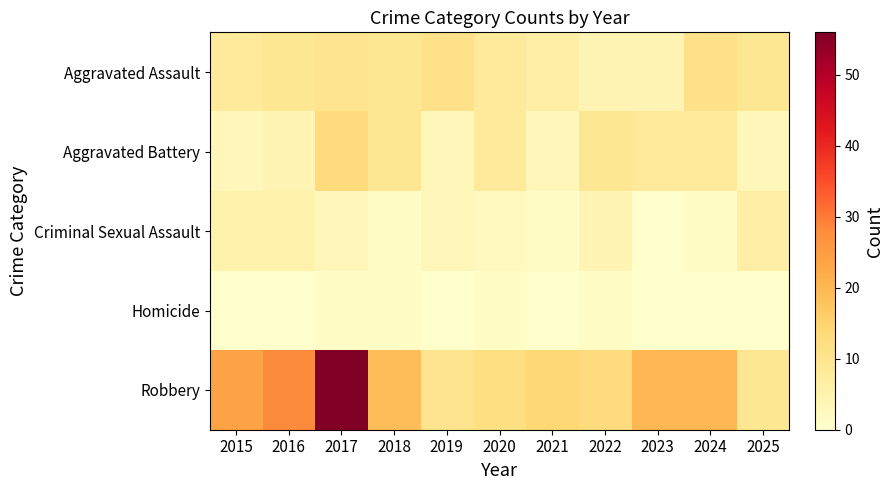

Reading left to right, what are all the values shown in this chart?

Aggravated Assault: 2015=8	2016=9	2017=10	2018=9	2019=11	2020=8	2021=6	2022=4	2023=4	2024=11	2025=9
Aggravated Battery: 2015=3	2016=4	2017=13	2018=9	2019=3	2020=8	2021=3	2022=9	2023=8	2024=8	2025=3
Criminal Sexual Assault: 2015=5	2016=5	2017=3	2018=1	2019=3	2020=2	2021=1	2022=4	2023=0	2024=1	2025=6
Homicide: 2015=0	2016=0	2017=1	2018=1	2019=0	2020=1	2021=0	2022=1	2023=0	2024=0	2025=0
Robbery: 2015=24	2016=28	2017=56	2018=19	2019=10	2020=12	2021=14	2022=13	2023=20	2024=20	2025=9